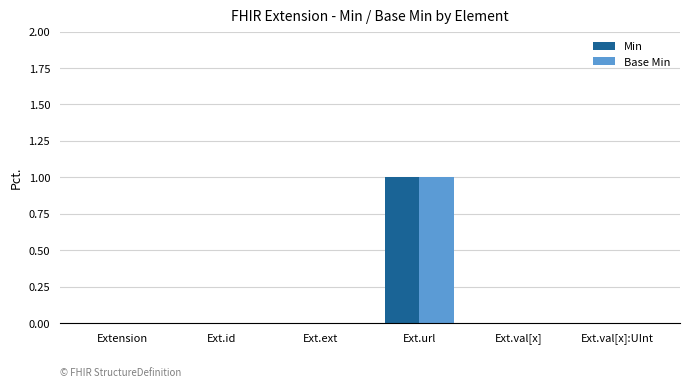

Which category has the highest value across all series?

Ext.url